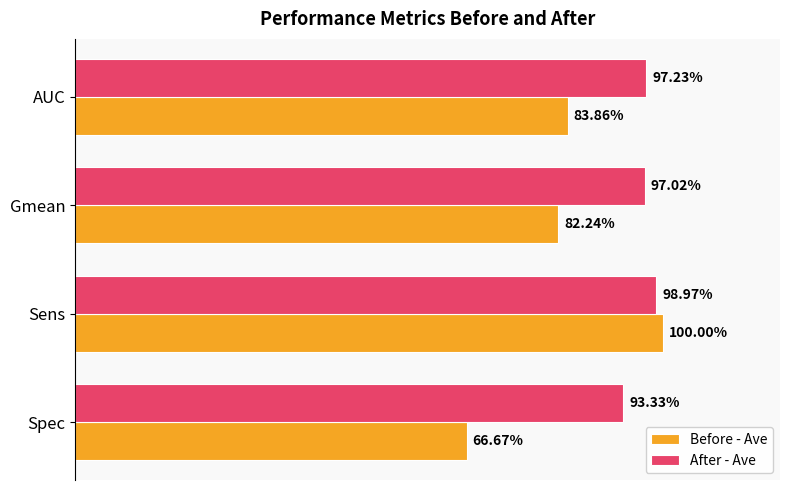

How many Before - Ave values are between 0 and 1?

4